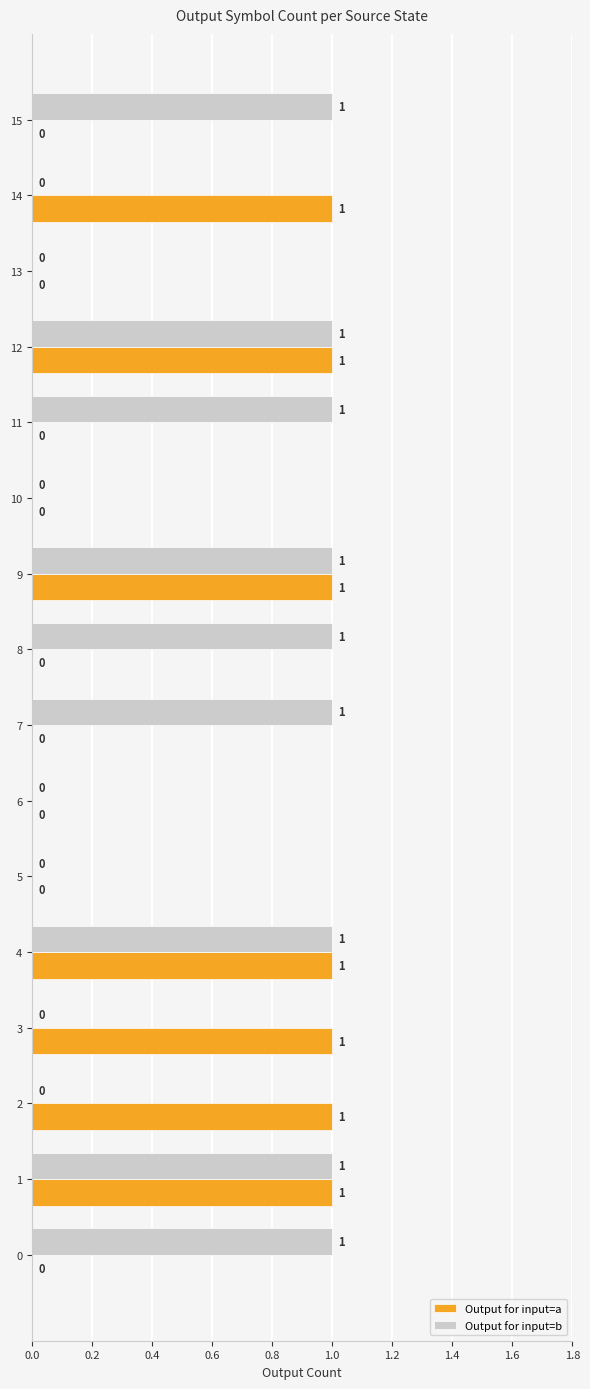

How many series are shown in this chart?

2